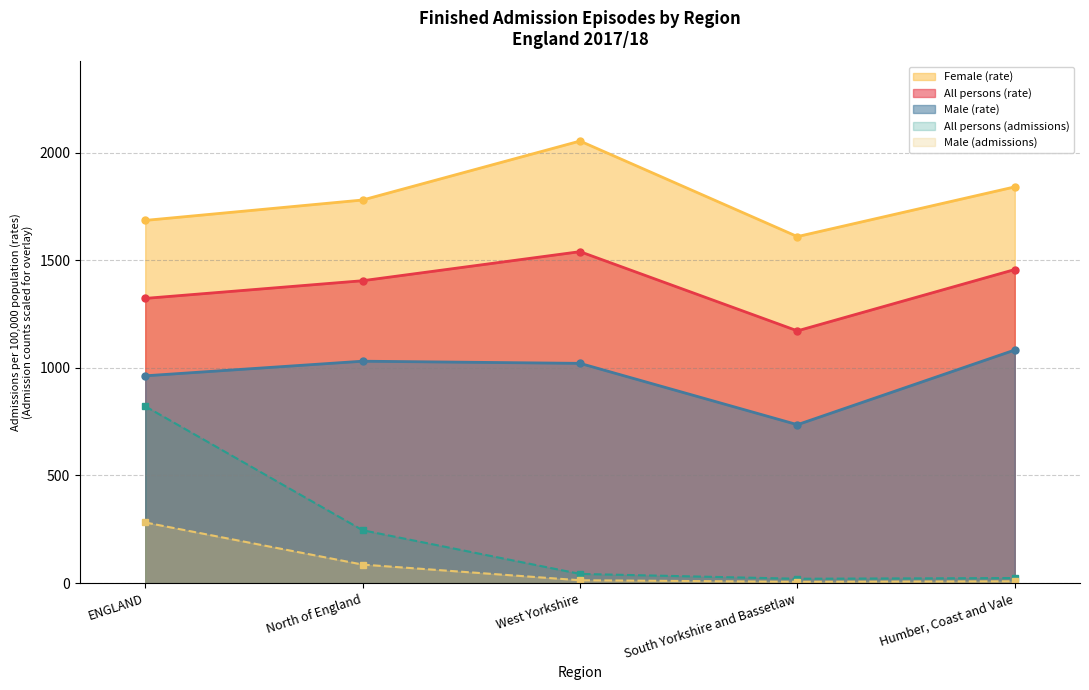

At which category does the chart reach its peak across all series?

West Yorkshire